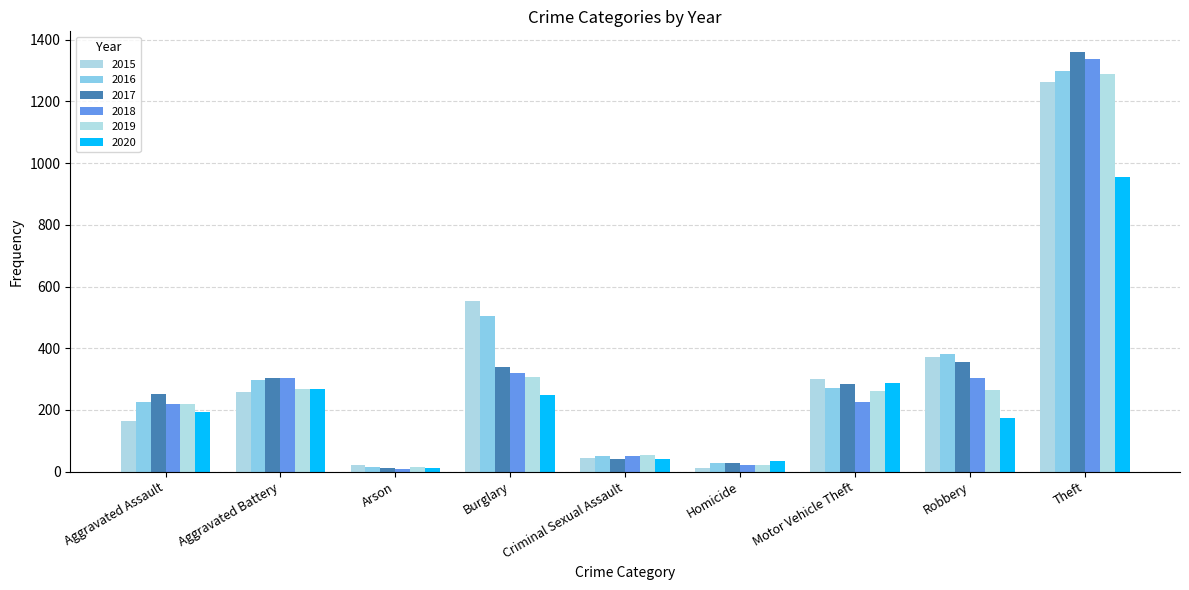

How many series are shown in this chart?

6